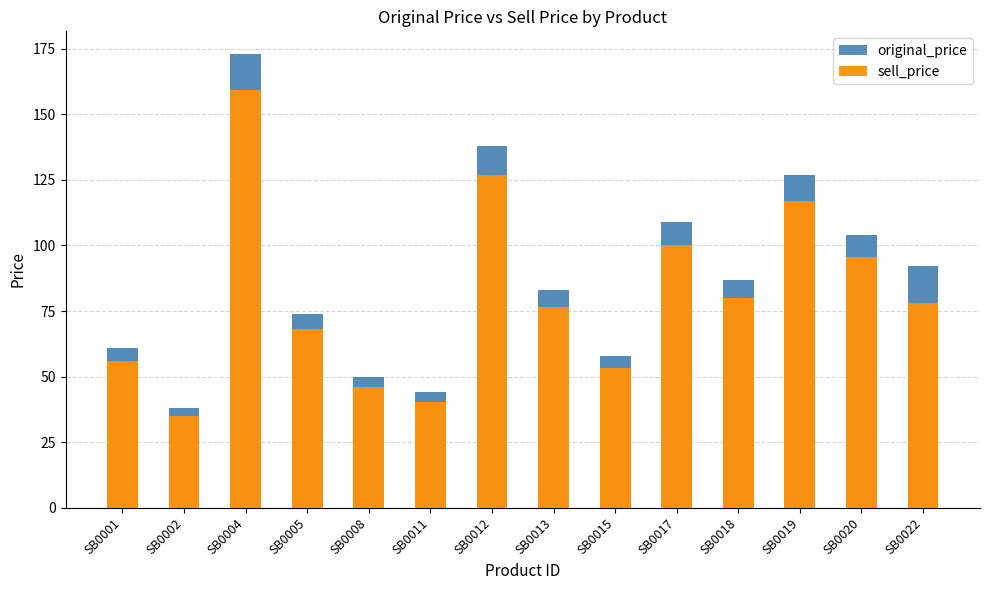

How many distinct data groups are displayed?

2